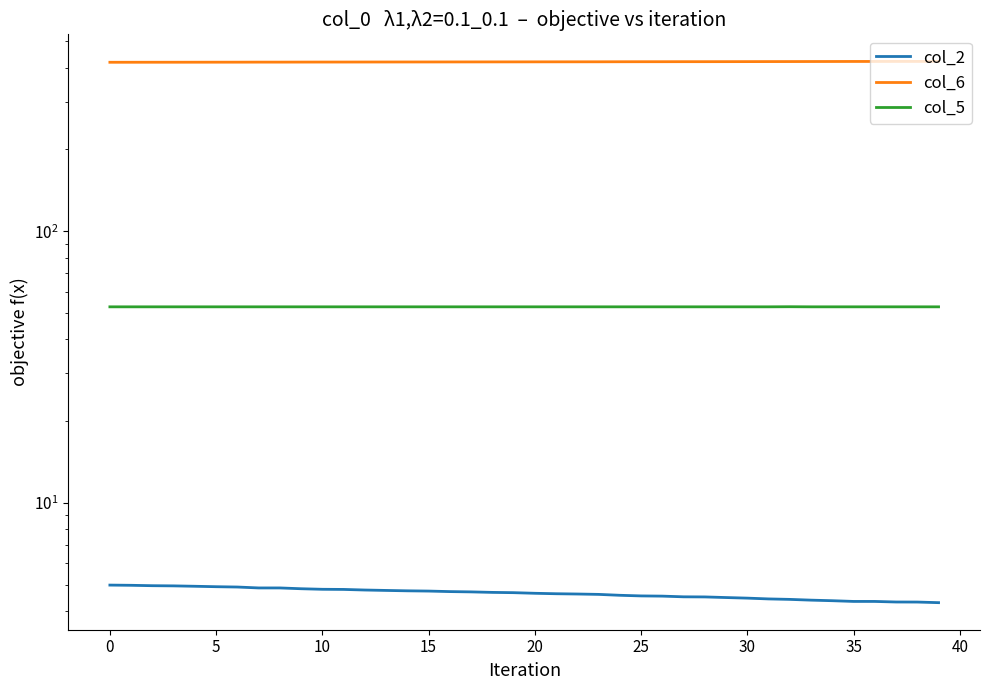

True or false: col_5 and col_2 cross at least once.

False